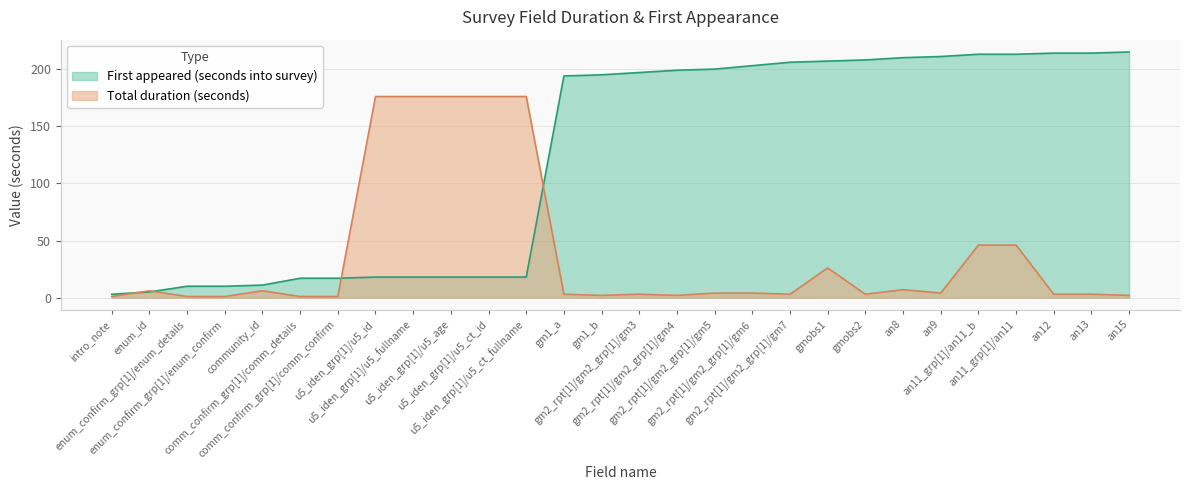

What is the highest value of the Total duration (seconds) series?

176